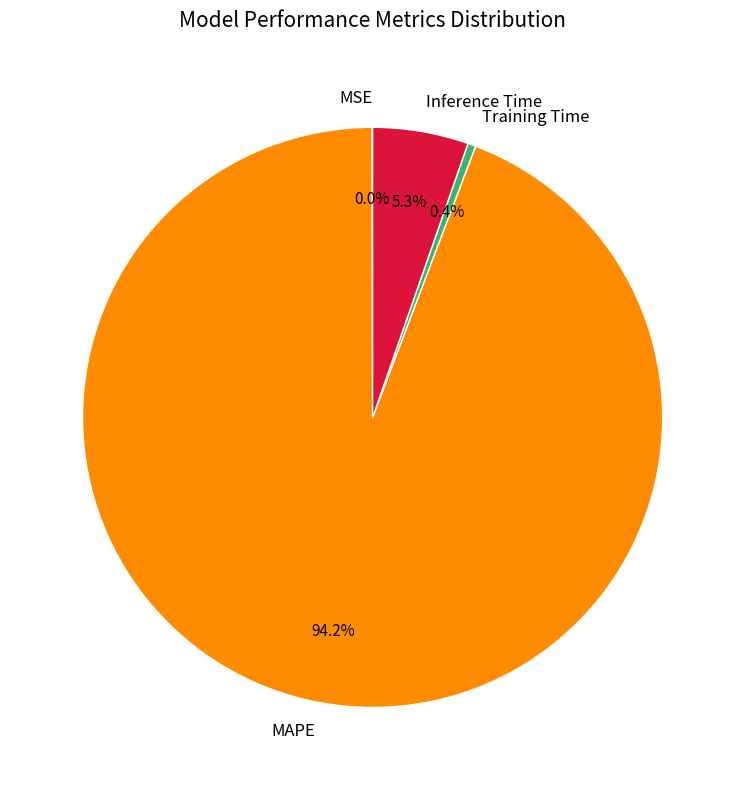

To the nearest percent, what is the difference between the largest and smallest slice percentages?

94%